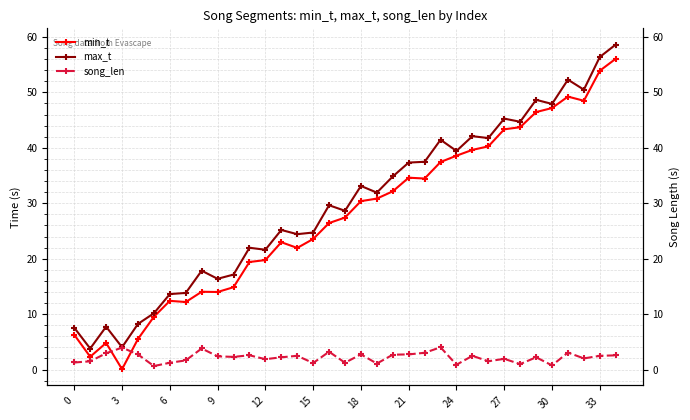

Rank the series at 24 from highest to lowest value.

max_t, min_t, song_len